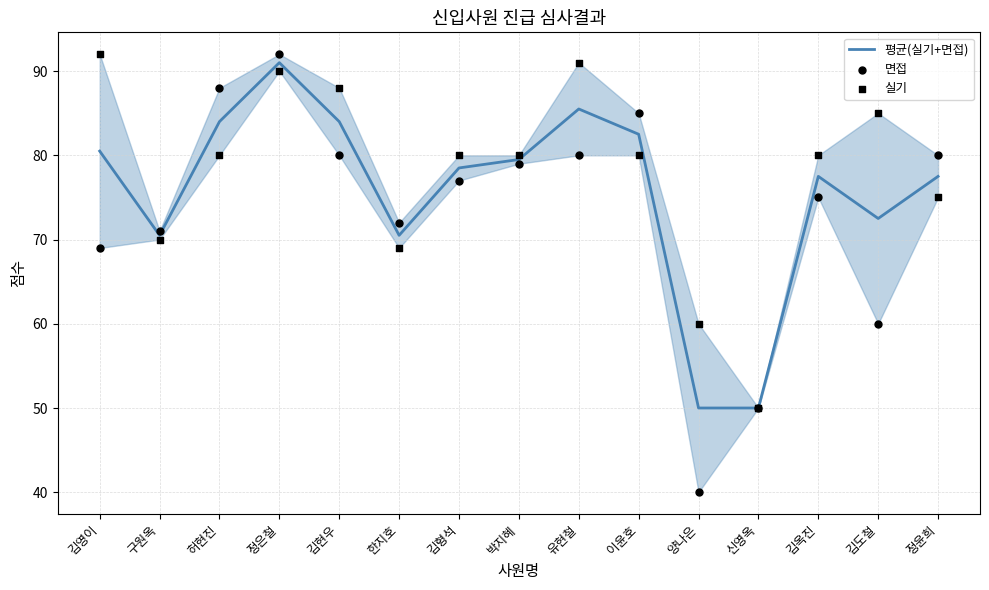

Is the value of 실기 at 김영이 greater than the value of 평균(실기+면접) at 유현철?

Yes